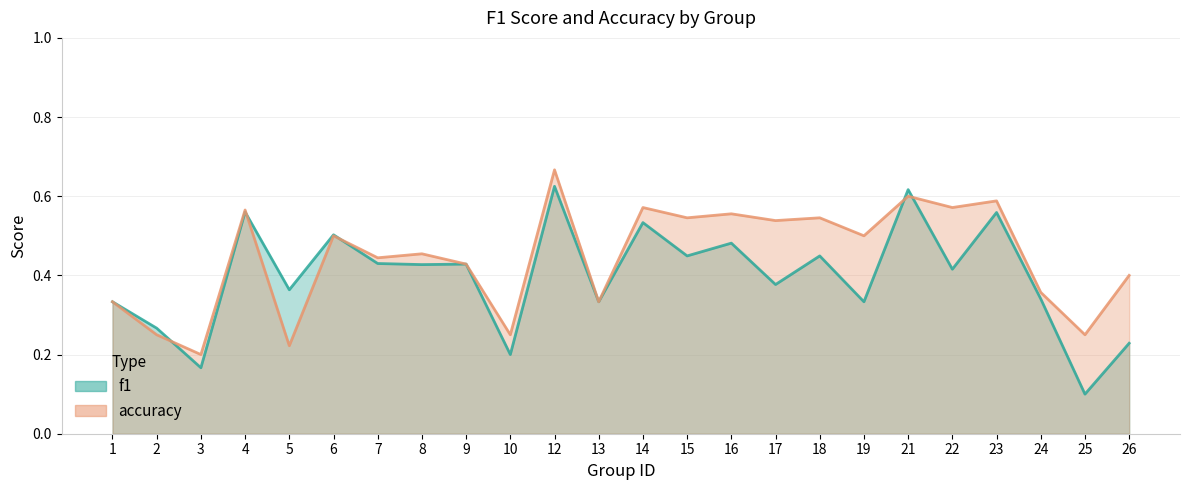

Reading left to right, transcribe all the data shown in this chart.

f1: 1=0.3	2=0.3	3=0.2	4=0.6	5=0.4	6=0.5	7=0.4	8=0.4	9=0.4	10=0.2	12=0.6	13=0.3	14=0.5	15=0.4	16=0.5	17=0.4	18=0.4	19=0.3	21=0.6	22=0.4	23=0.6	24=0.3	25=0.1	26=0.2
accuracy: 1=0.3	2=0.2	3=0.2	4=0.6	5=0.2	6=0.5	7=0.4	8=0.5	9=0.4	10=0.2	12=0.7	13=0.3	14=0.6	15=0.5	16=0.6	17=0.5	18=0.5	19=0.5	21=0.6	22=0.6	23=0.6	24=0.4	25=0.2	26=0.4